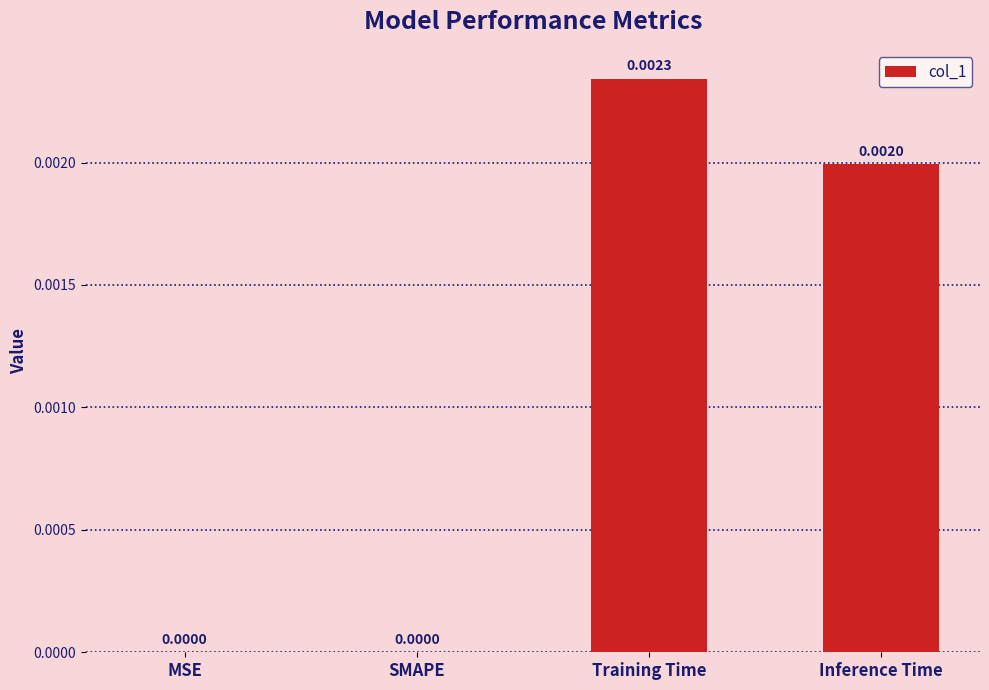

How many values are above zero?

2